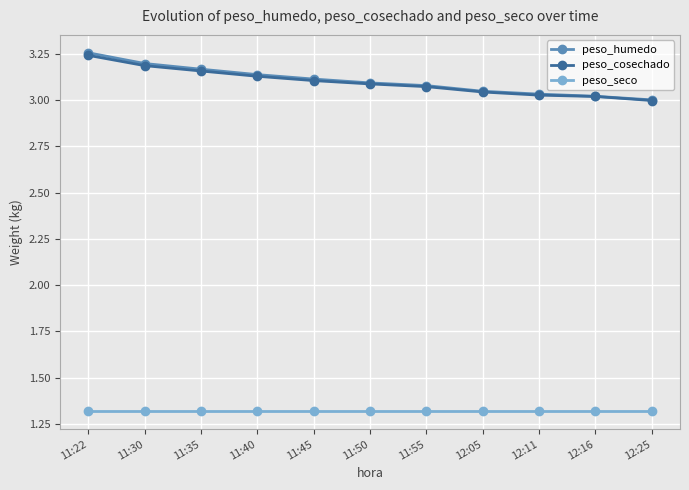

True or false: peso_humedo and peso_cosechado cross at least once.

False